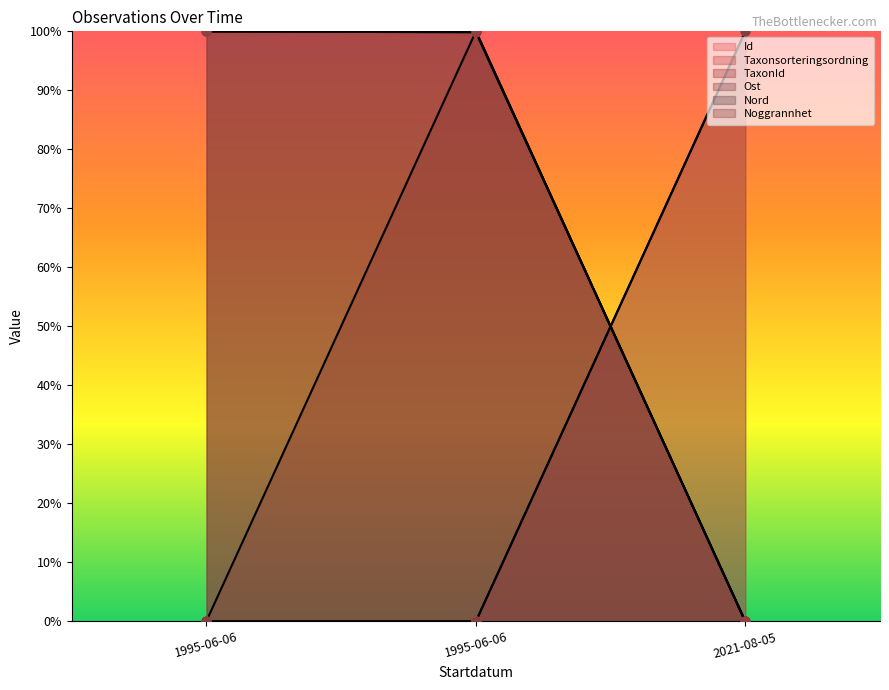

What are all the series names shown in the legend?

Id, Taxonsorteringsordning, TaxonId, Ost, Nord, Noggrannhet